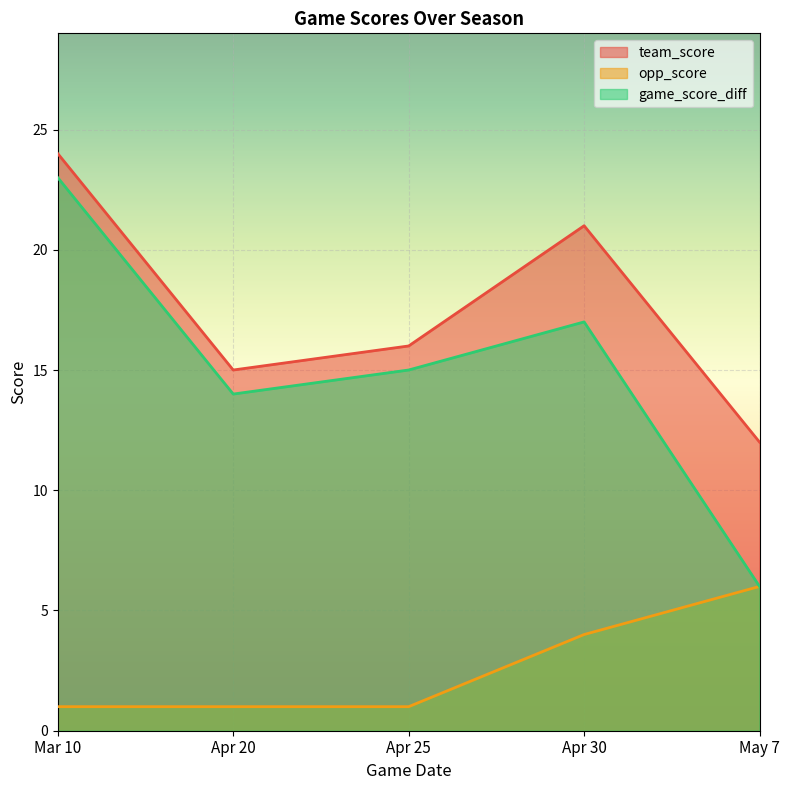

True or false: game_score_diff has more than 1 interior local peaks.

False